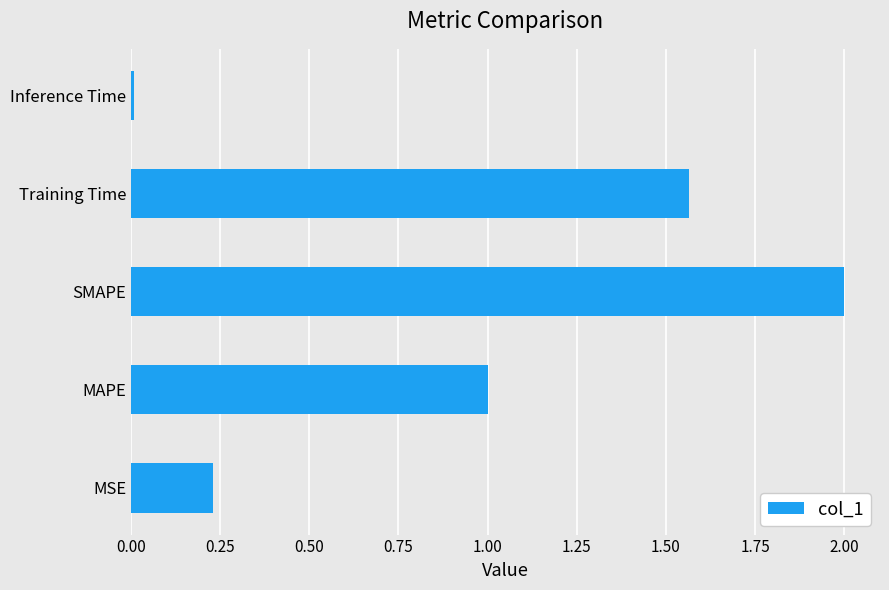

The chart shows a value of 3.1 at SMAPE. True or false?

False